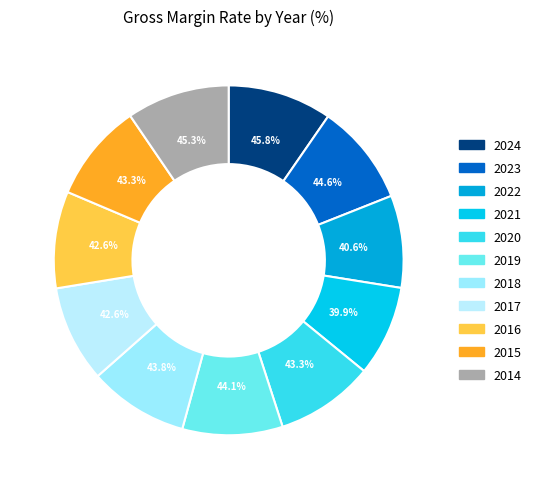

Count the number of slices in the pie.

11